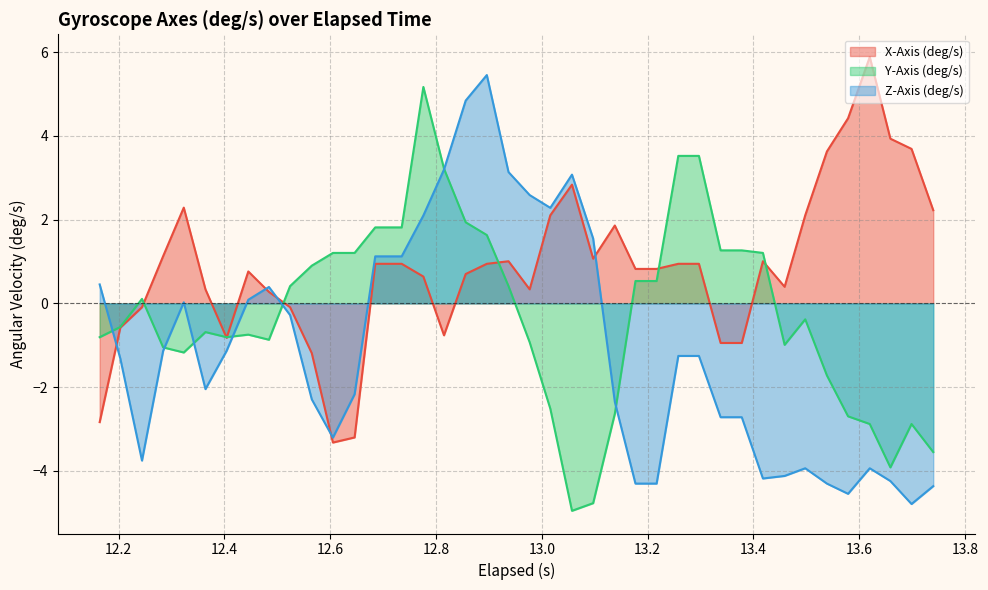

How many intersections are there between Z-Axis (deg/s) and X-Axis (deg/s)?

5